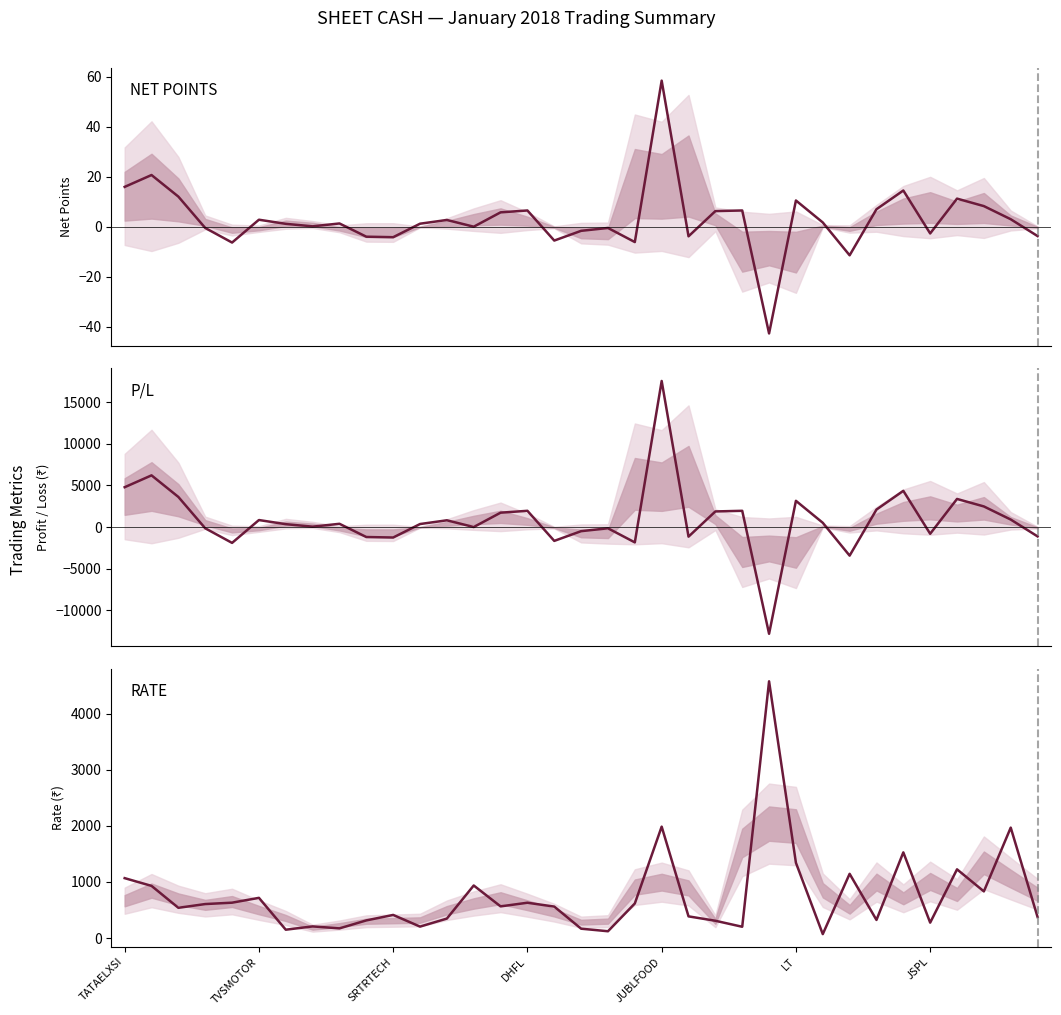

What is the sum of all NET POINTS values?

104.3